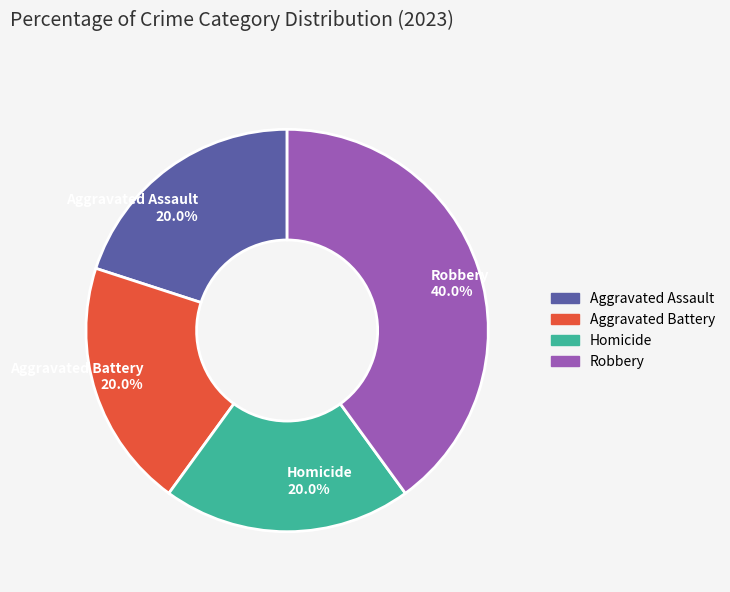

Count the number of slices in the pie.

4